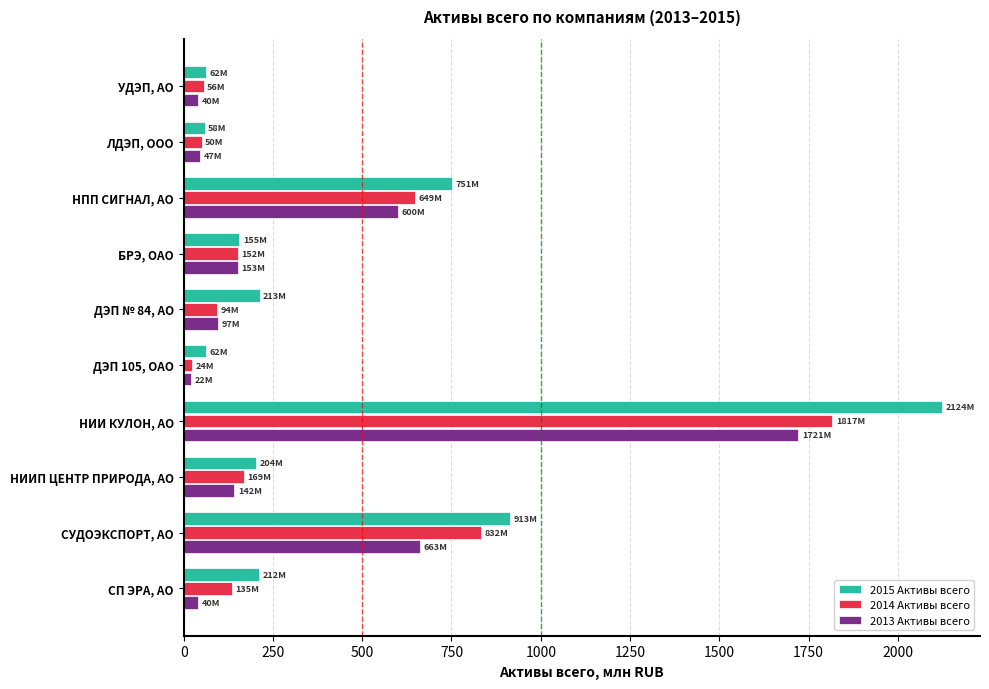

What is the smallest value displayed?

21.6